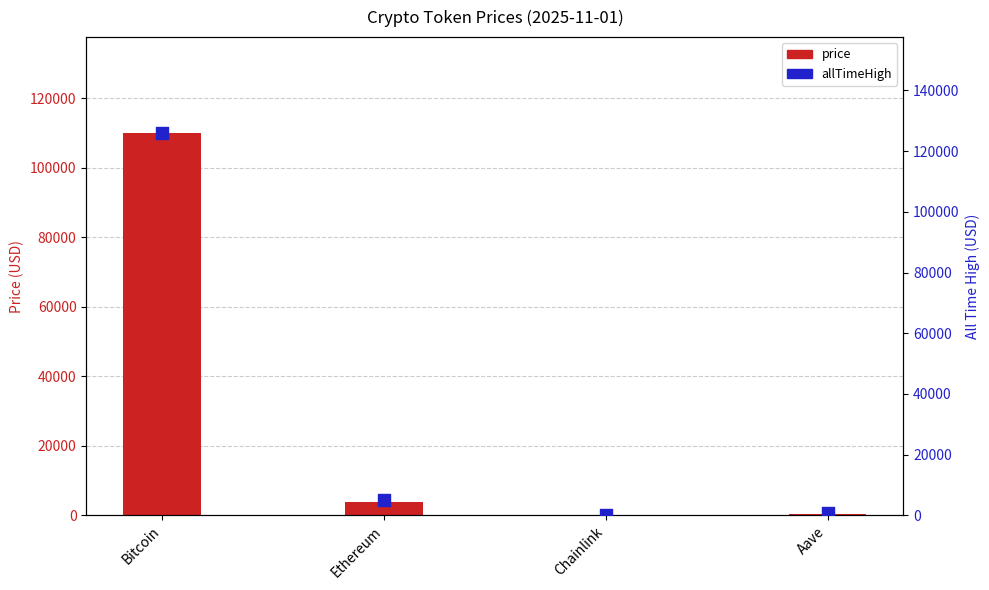

Which series has the largest total across all categories?

allTimeHigh